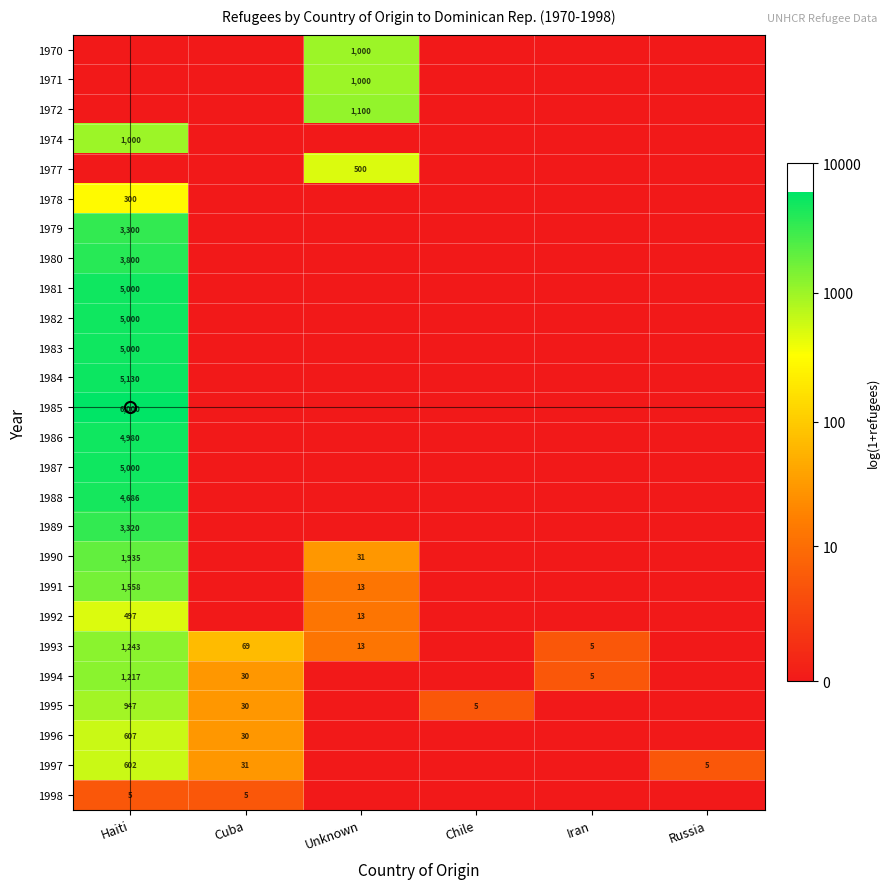

Rank the categories by 1995 value from highest to lowest.

Haiti, Cuba, Chile, Unknown, Iran, Russia